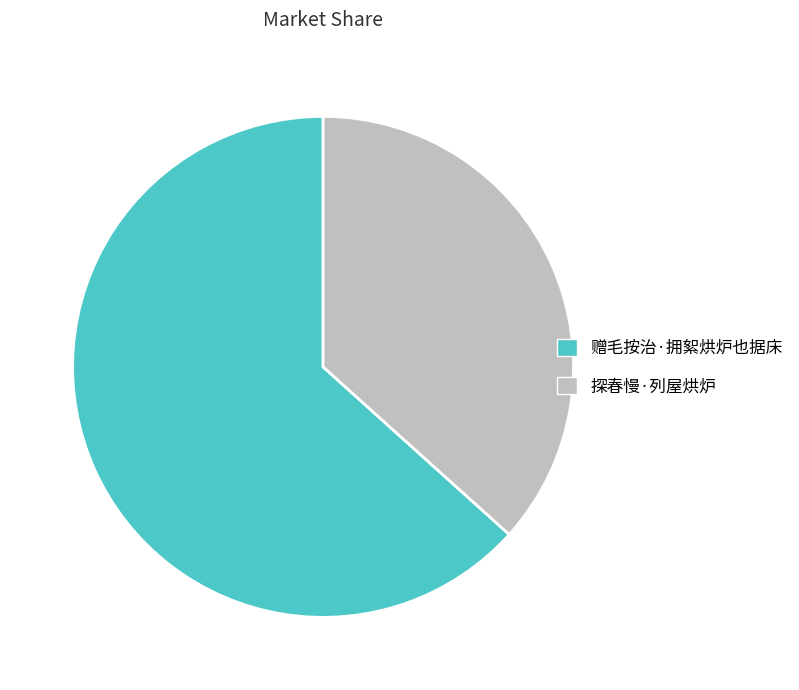

Is the sum of 赠毛按治·拥絮烘炉也据床 and 探春慢·列屋烘炉 greater than half?

Yes